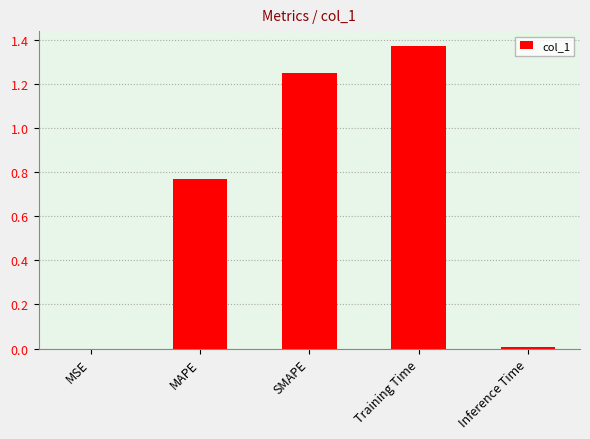

What is the difference between the maximum and minimum values?

1.4